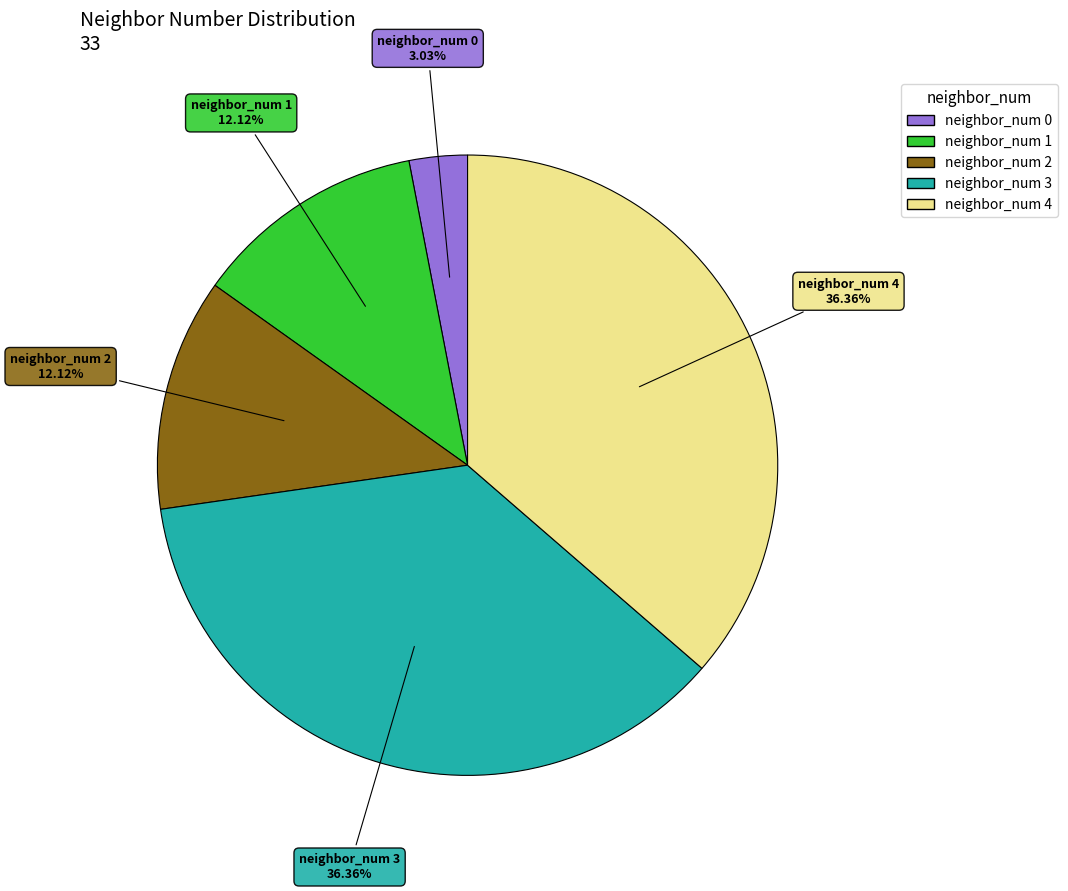

How many slices are in this pie chart?

5